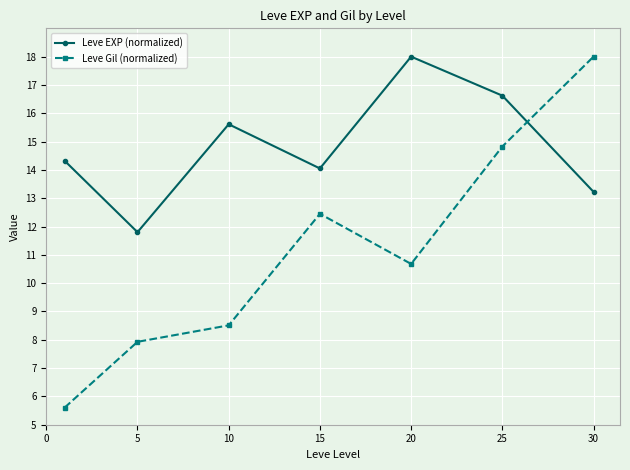

After their last crossing, which series has the higher values: Leve EXP (normalized) or Leve Gil (normalized)?

Leve Gil (normalized)